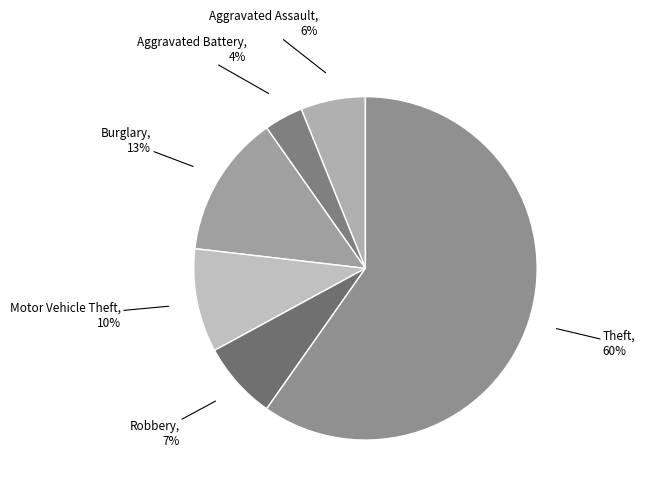

What is the smallest slice in the pie chart?

Aggravated Battery